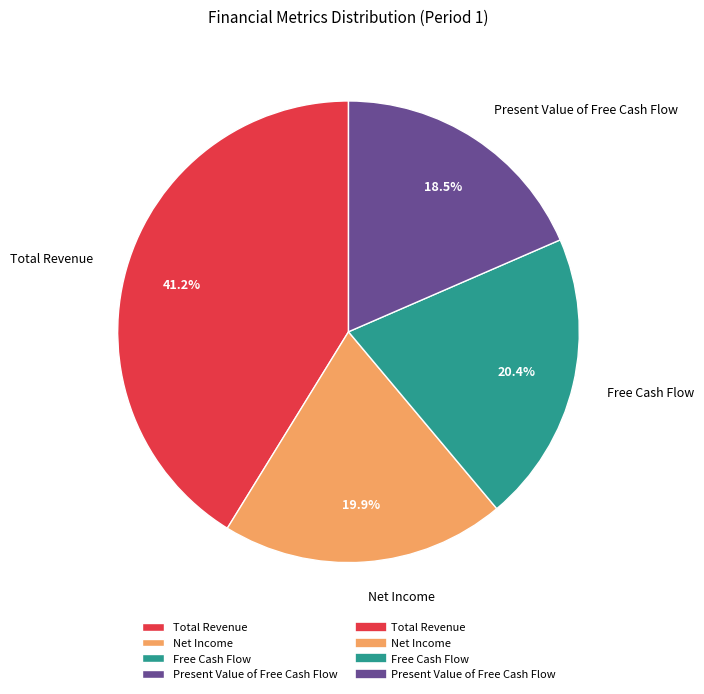

Is there any slice that represents more than half of the pie?

No